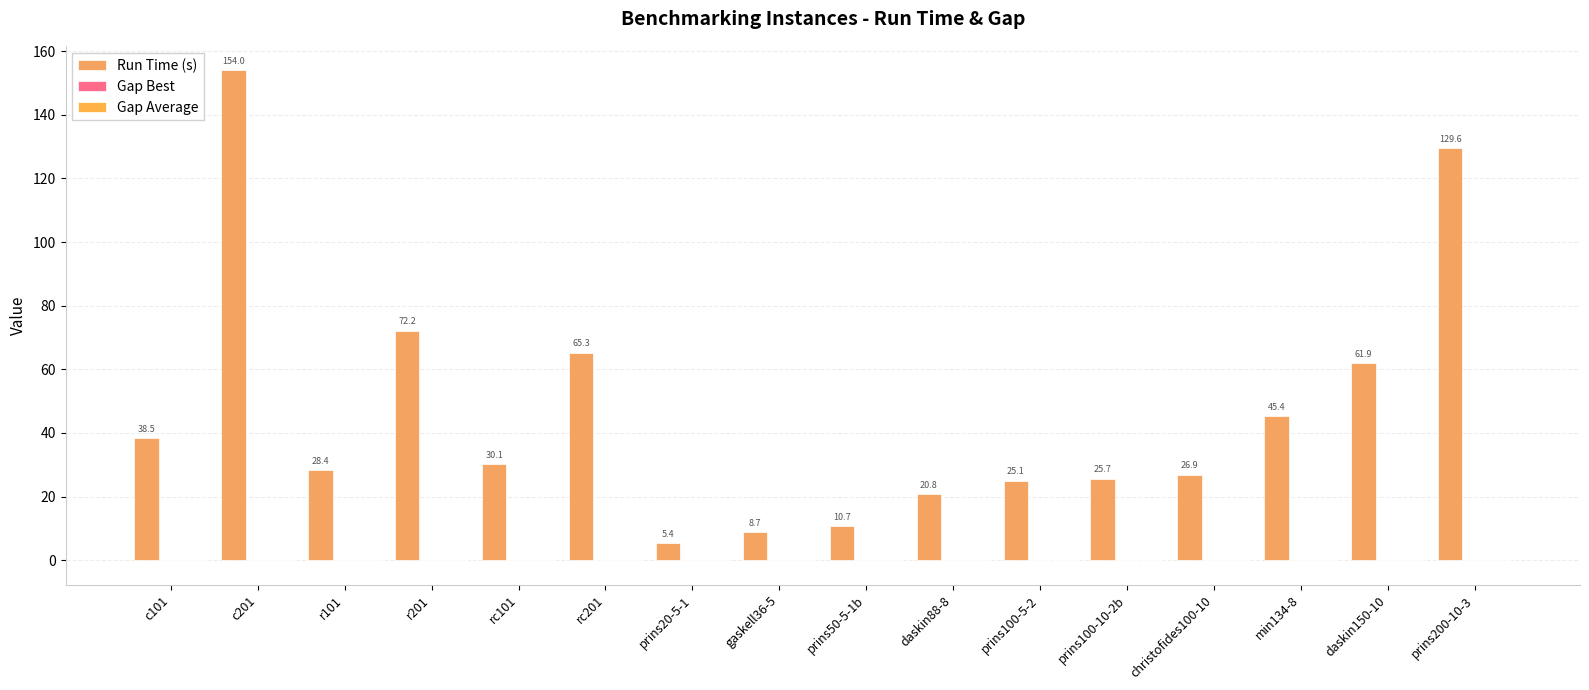

Count the number of data series in this chart.

3